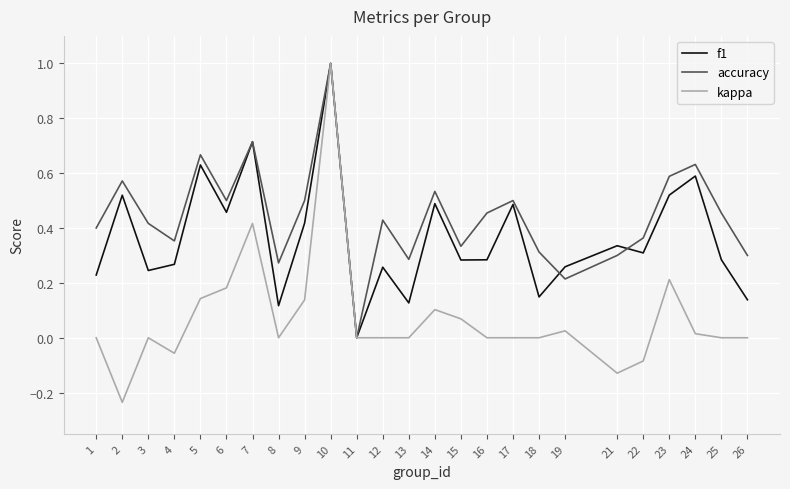

Is it true that f1 equals 0.4 at 12?

False